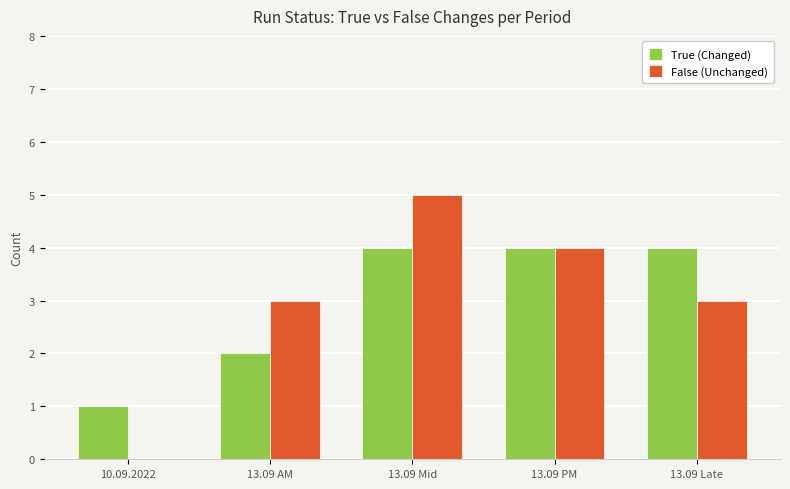

Is the value of True (Changed) at 13.09 AM greater than the value of False (Unchanged) at 10.09.2022?

Yes